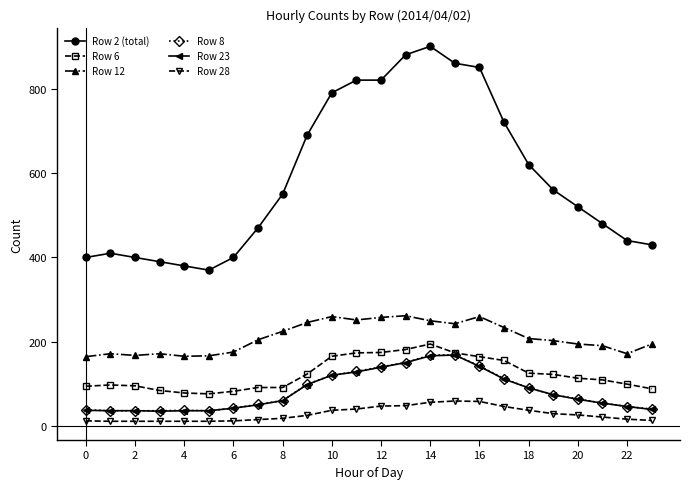

Is this an area chart (filled region under the line)?

No